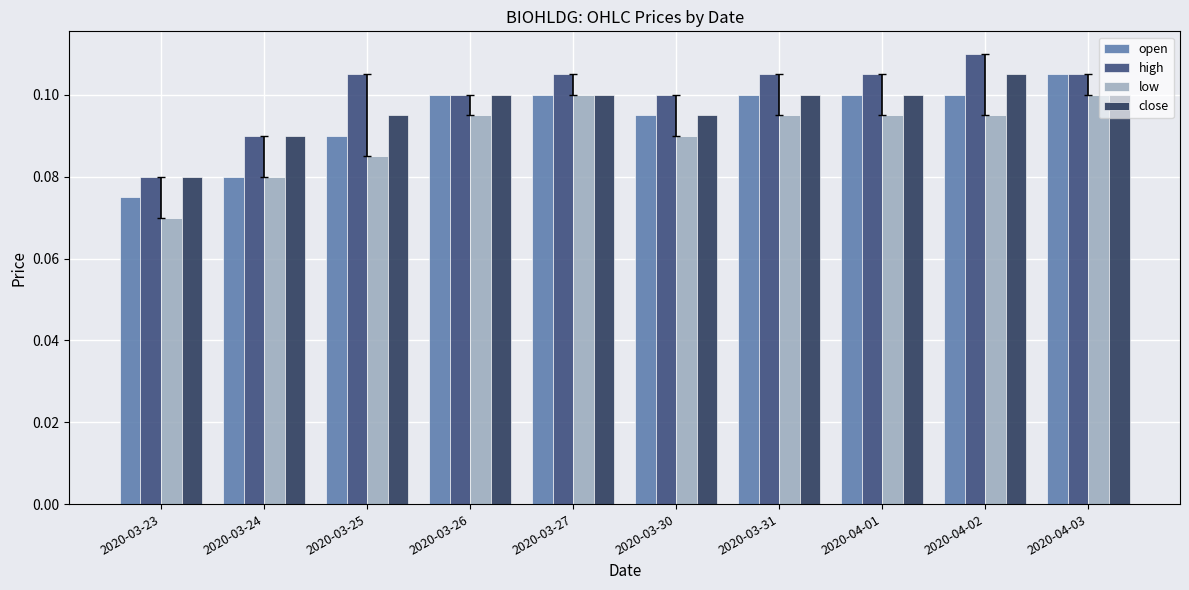

What are all the series names shown in the legend?

open, high, low, close